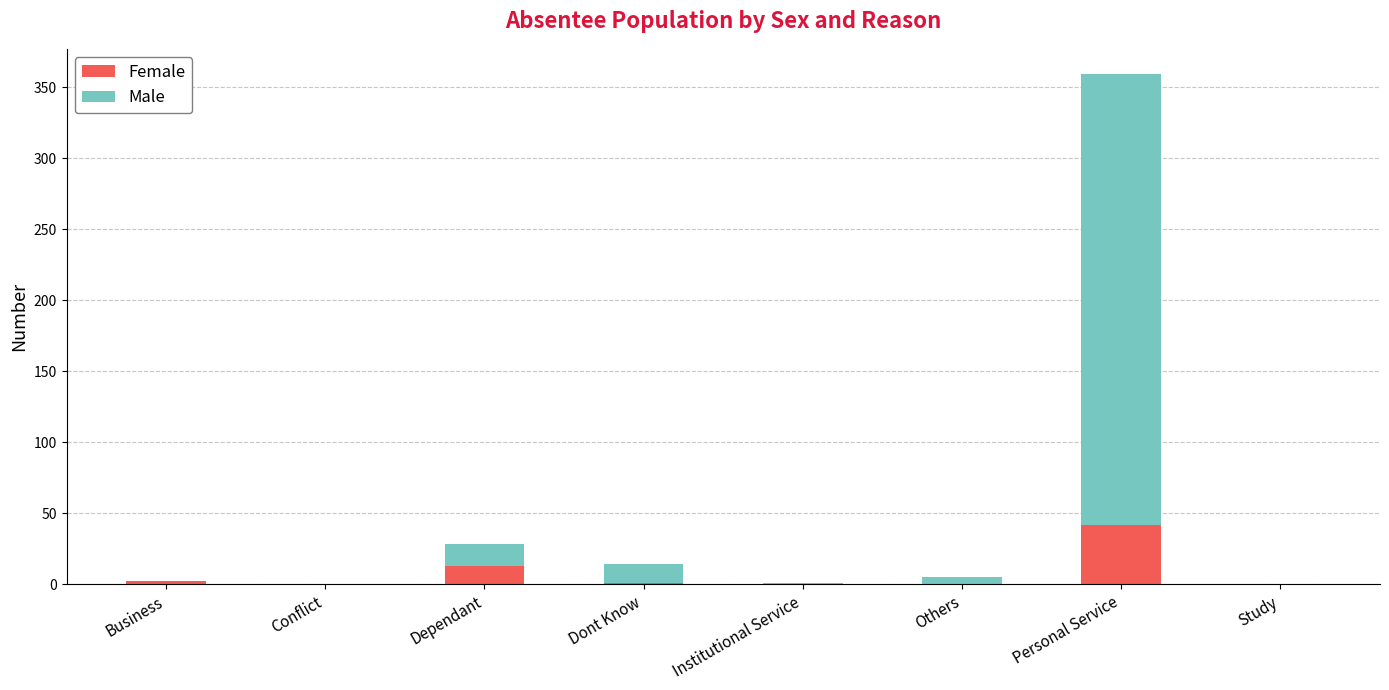

What is the average value of the Female series?

7